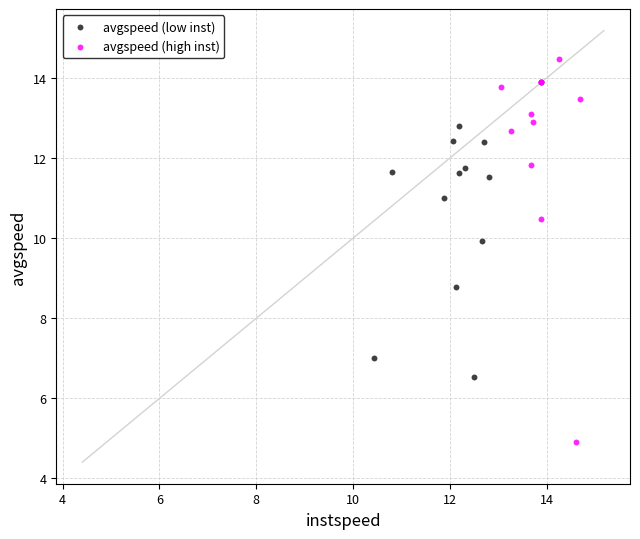

Which series reaches the minimum Y coordinate?

avgspeed (high inst)